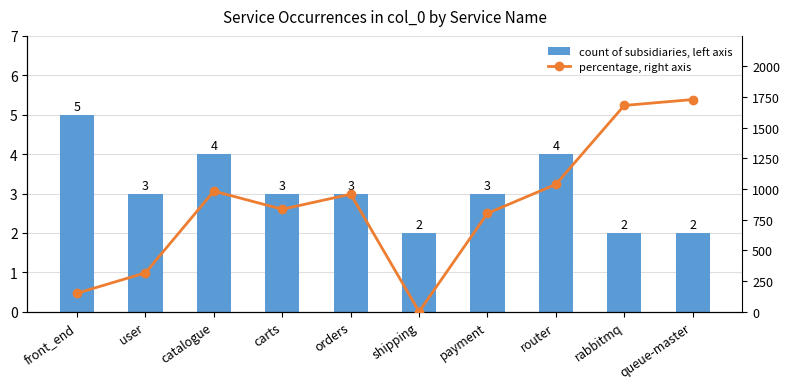

What is the highest value of the percentage, right axis series?

1729